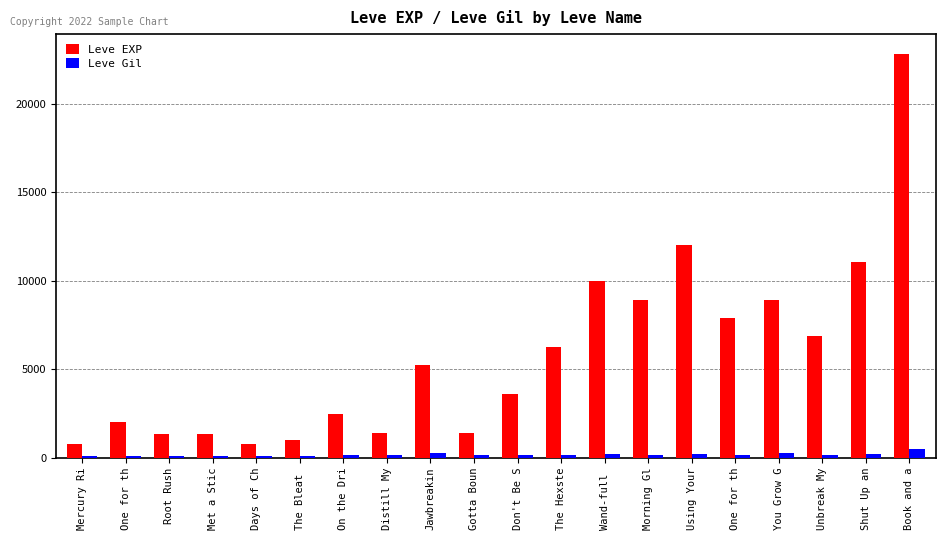

Count the number of data series in this chart.

2